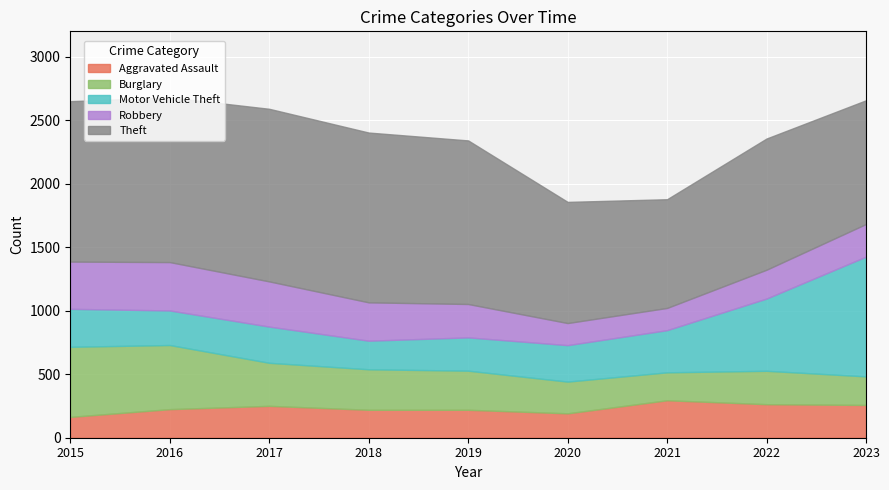

Is the value of Theft at 2020 greater than the value of Motor Vehicle Theft at 2021?

Yes